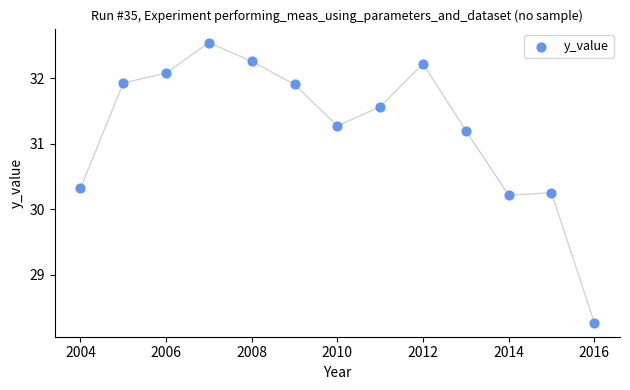

What is the range of Y values (max minus min)?

4.3